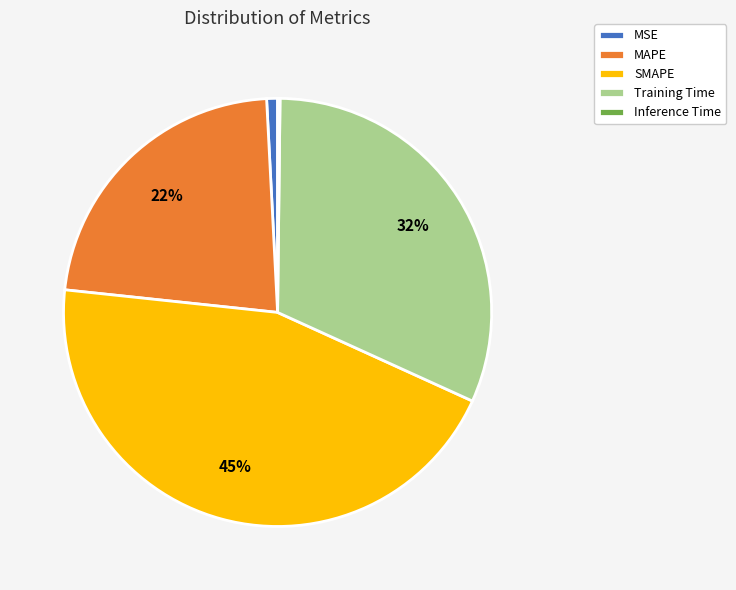

To the nearest percent, what is the average slice percentage?

20%